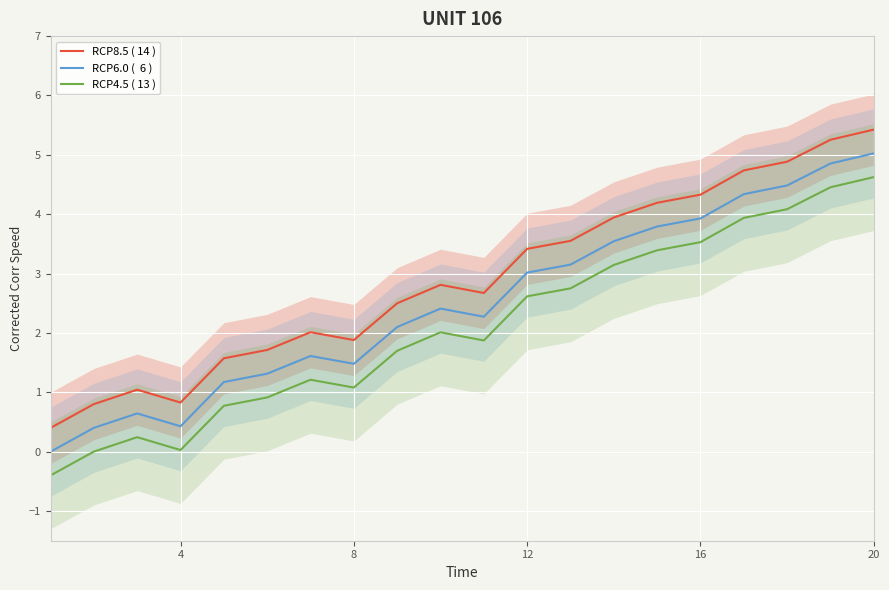

Is it true that RCP6.0 (  6 ) equals 1.0 at 17?

False